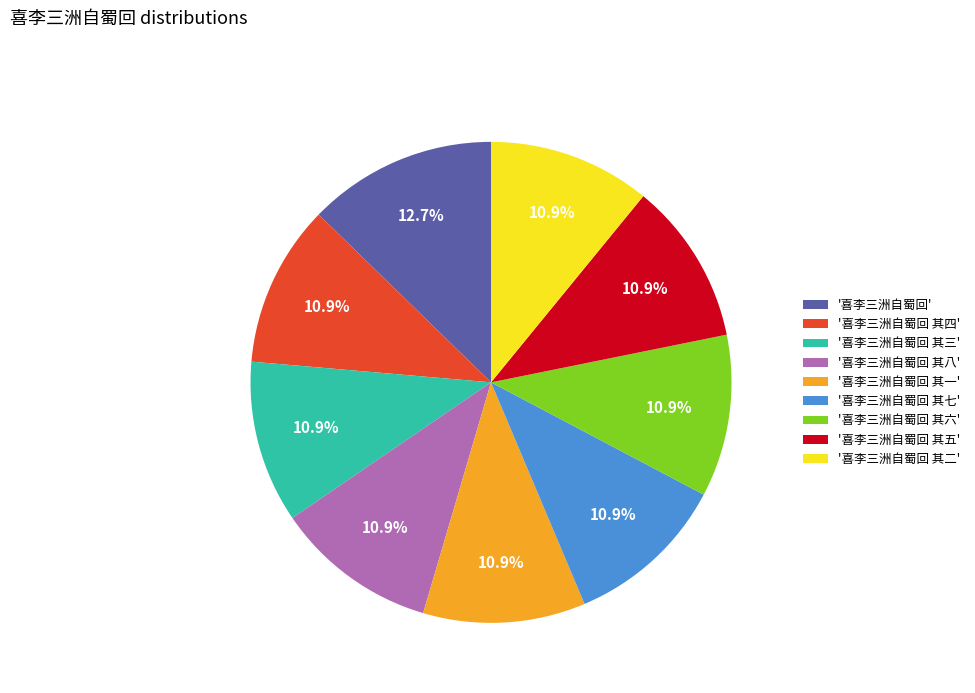

How many segments does this pie chart have?

9